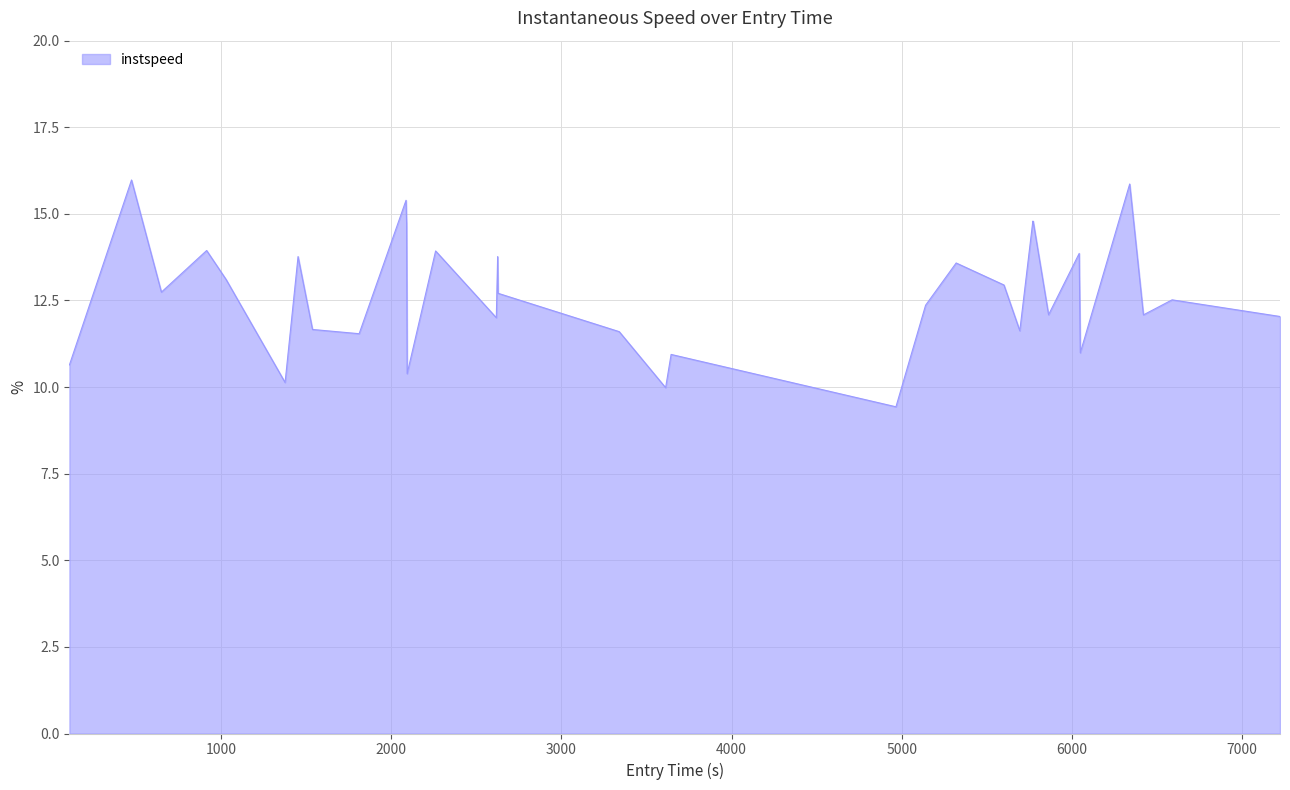

What is the difference between the maximum and minimum values?

6.5